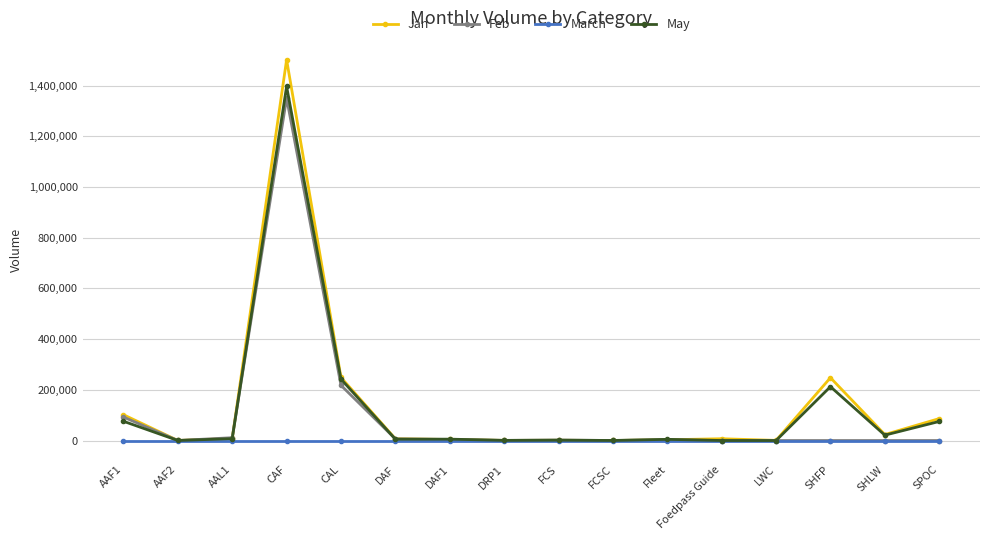

What is the label of the 3rd point from the left?

AAL1